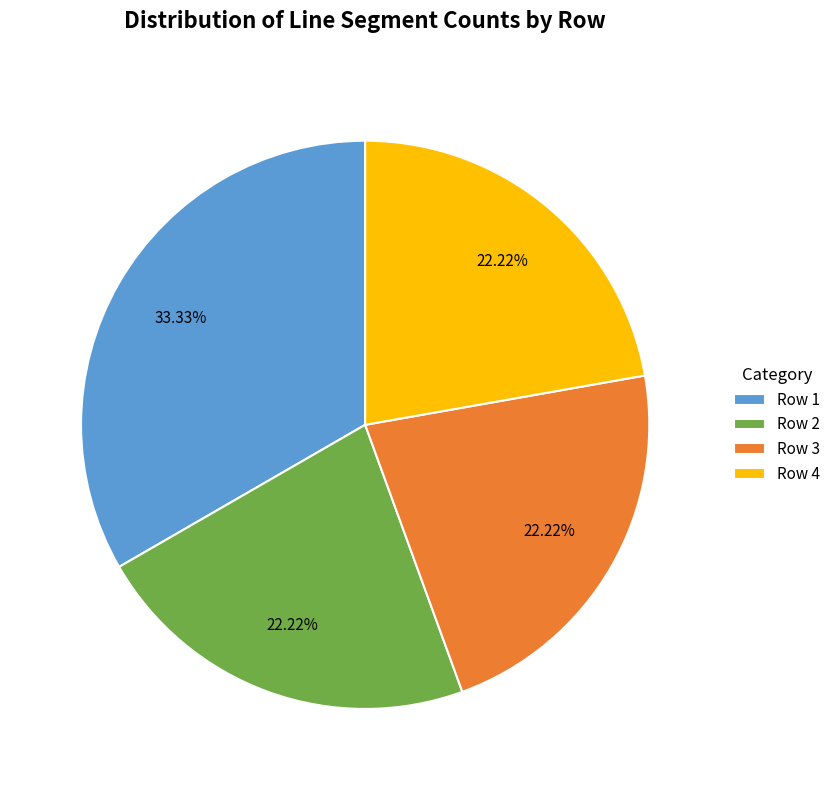

Does Row 1 represent more than half of the total?

No